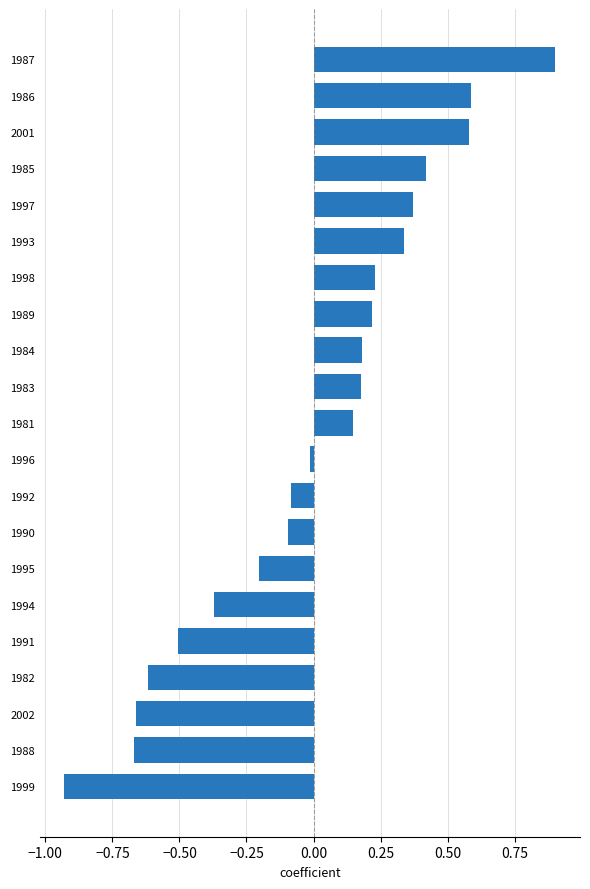

What position from the bottom is 2001?

19